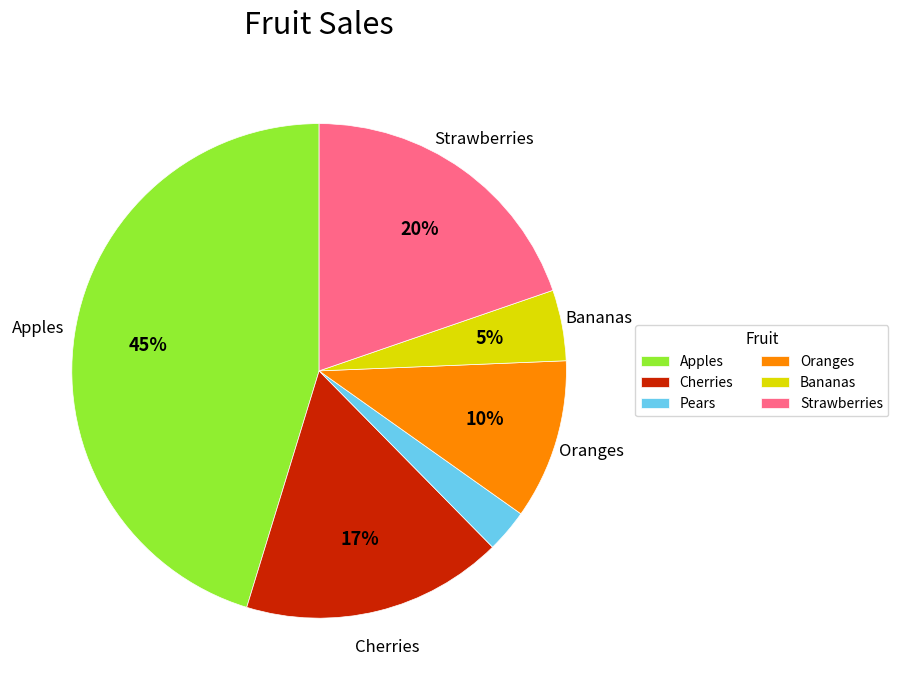

The Cherries slice represents 8% of the pie. True or false?

False